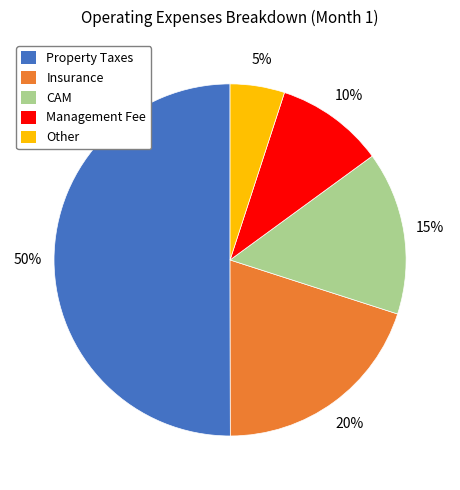

To the nearest percent, what portion does Management Fee represent?

10%